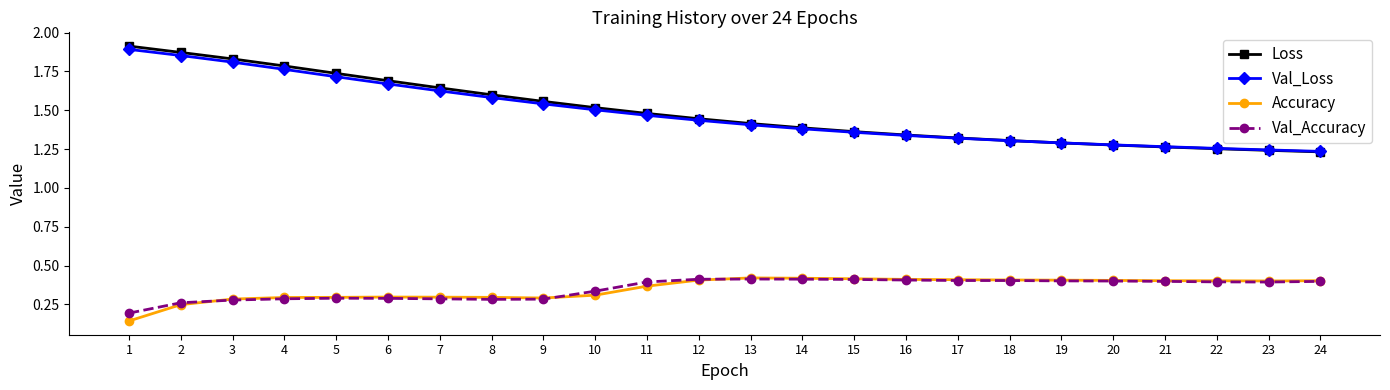

Which series changed the most between 7 and 24?

Loss